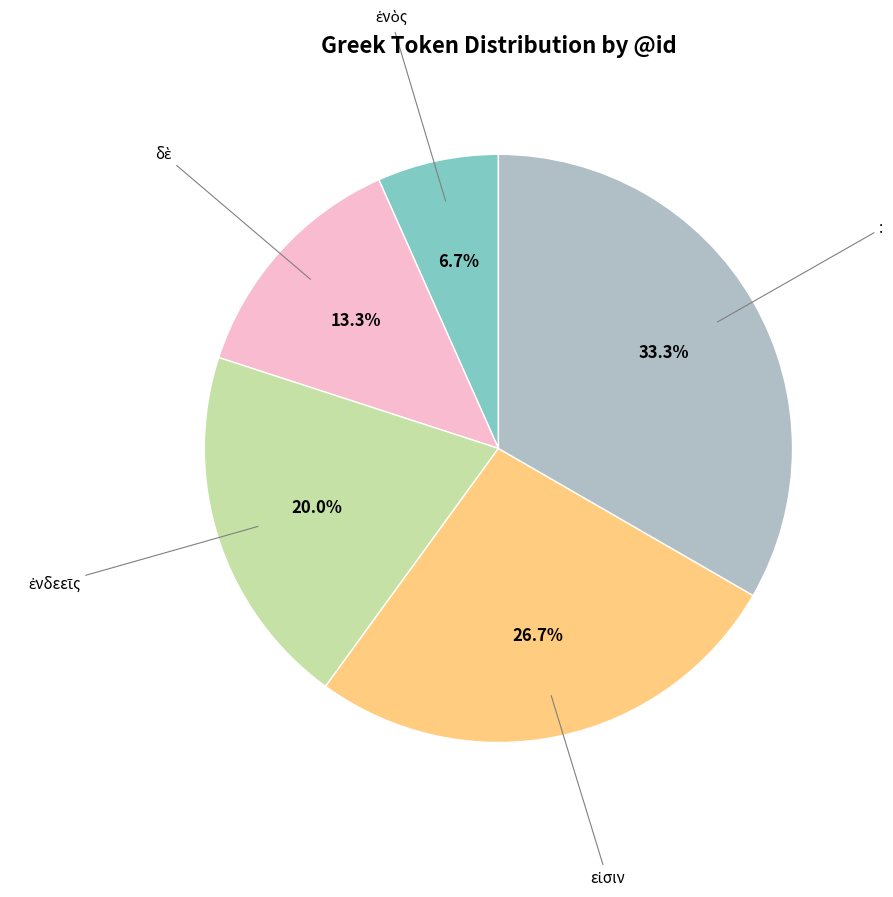

What portion of the pie excludes :?

66.7%